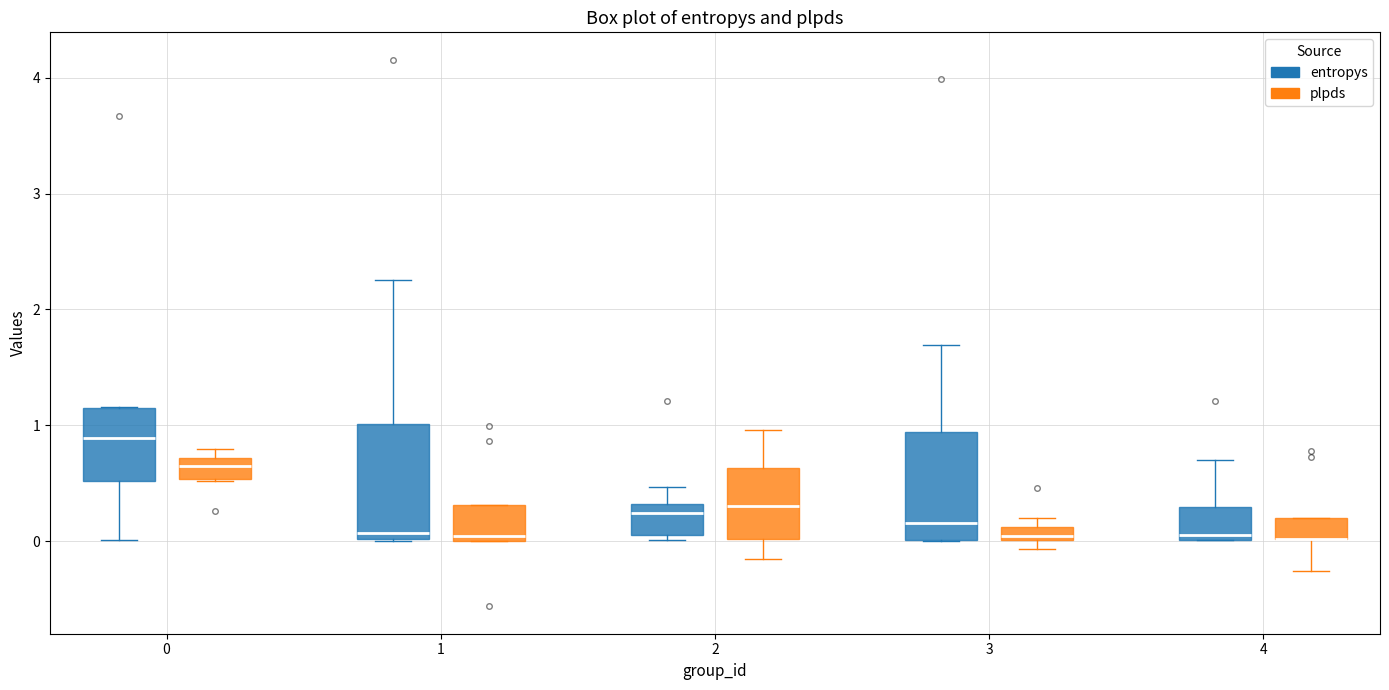

Where is the lower edge of the box for 4 (entropys) on the y-axis? The values are not printed on the chart, so give them approximately, as read against the axis.

0.0